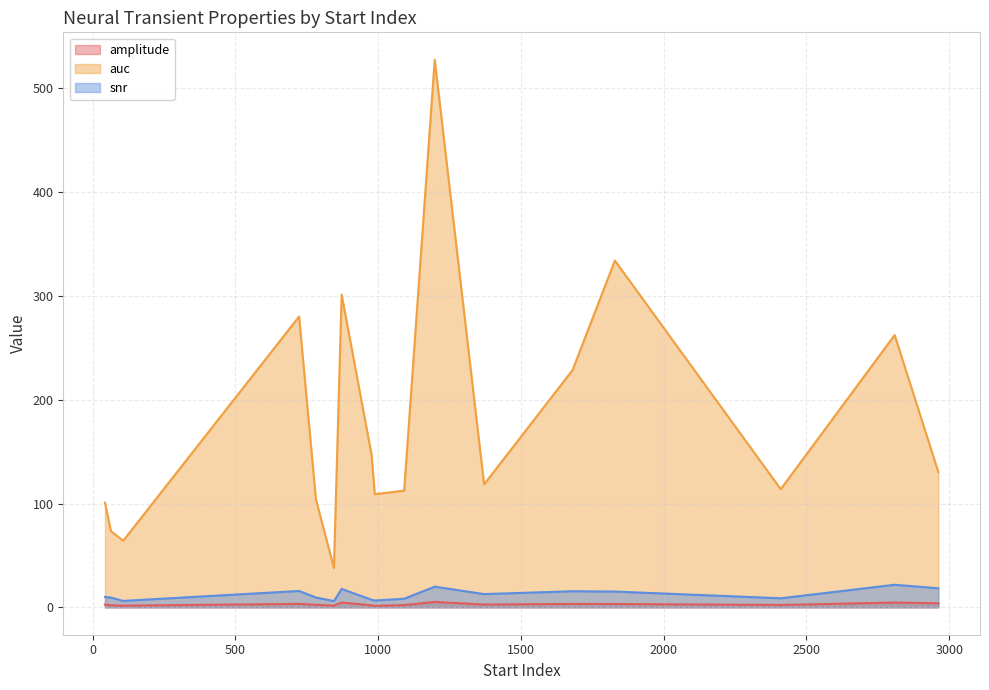

True or false: amplitude and snr cross at least once.

False